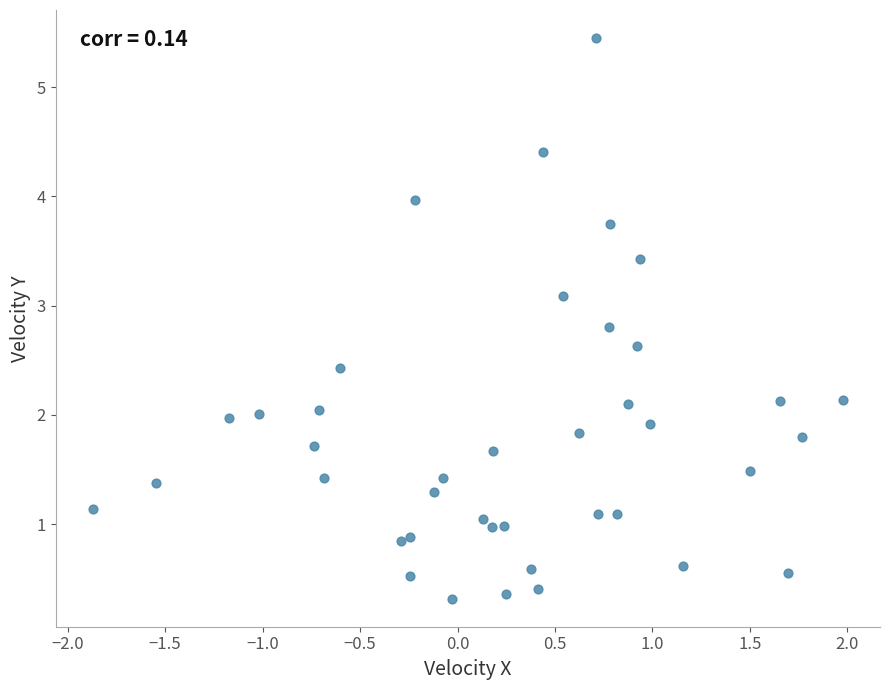

What is the range of X values (max minus min)?

3.8